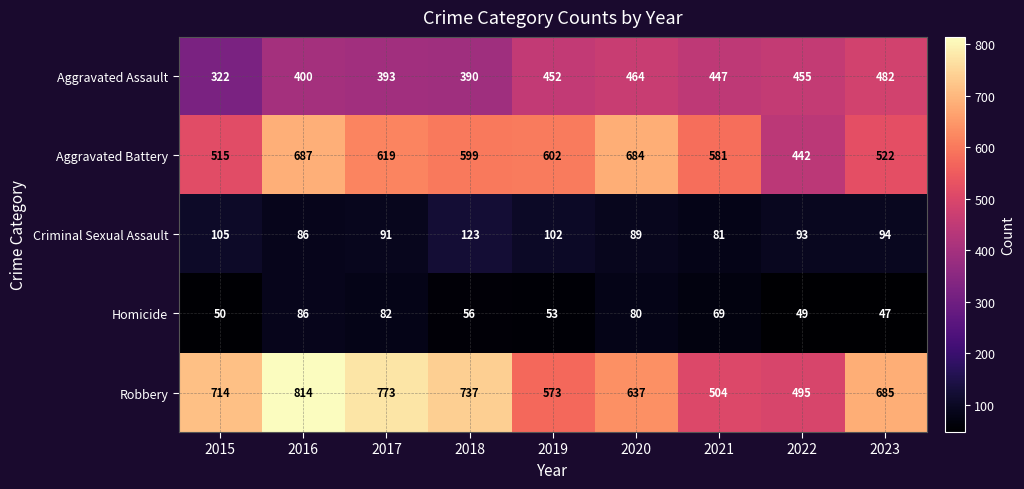

List the series in order of their peak value, highest first.

Robbery, Aggravated Battery, Aggravated Assault, Criminal Sexual Assault, Homicide